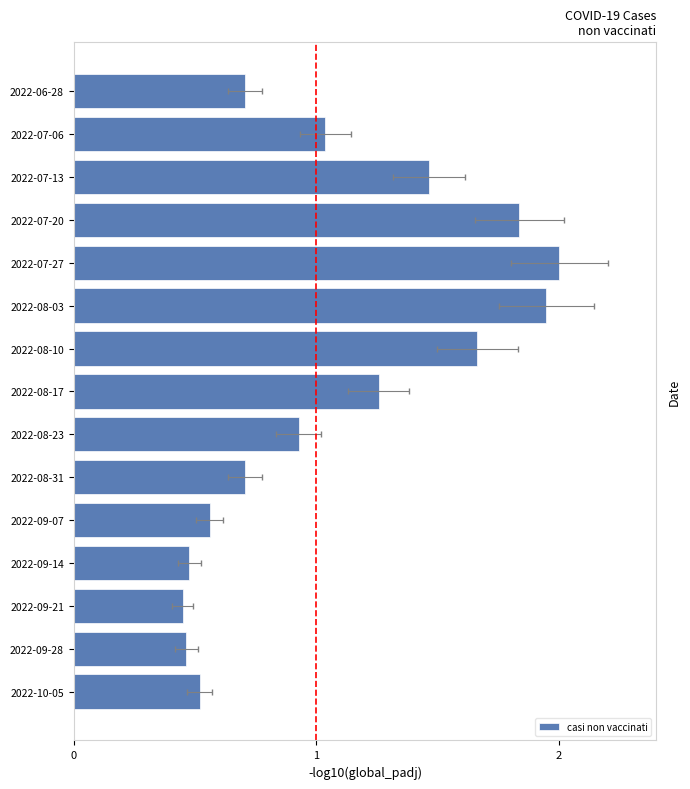

The value at 10 is 3.1. True or false?

False